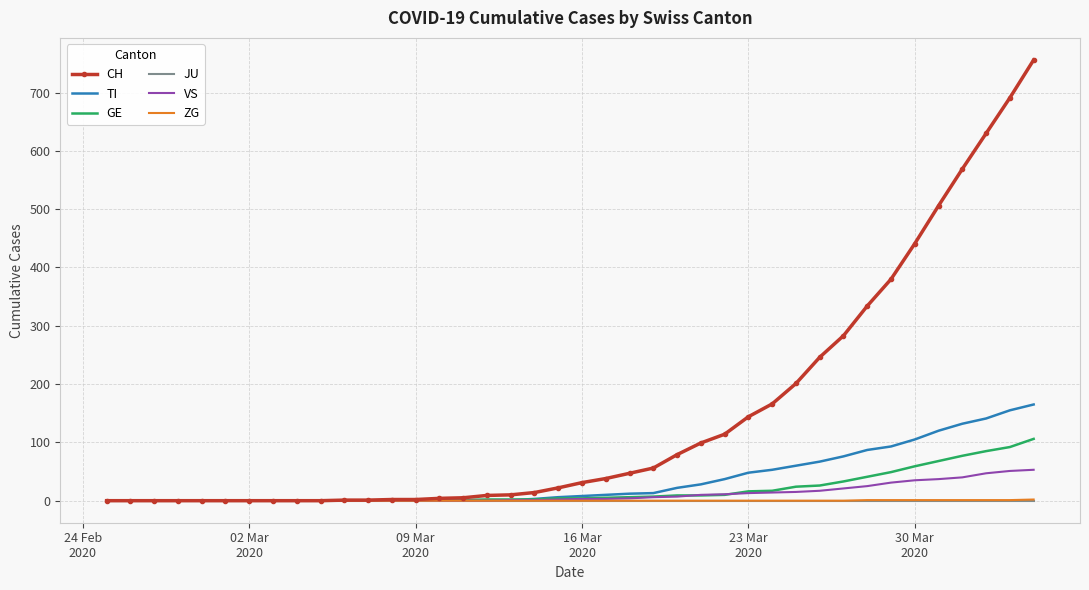

What is the greatest value displayed?

756